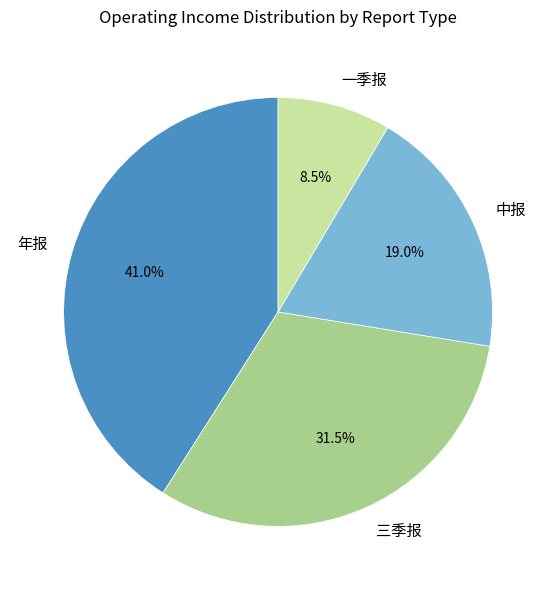

Does any single category account for the majority?

No